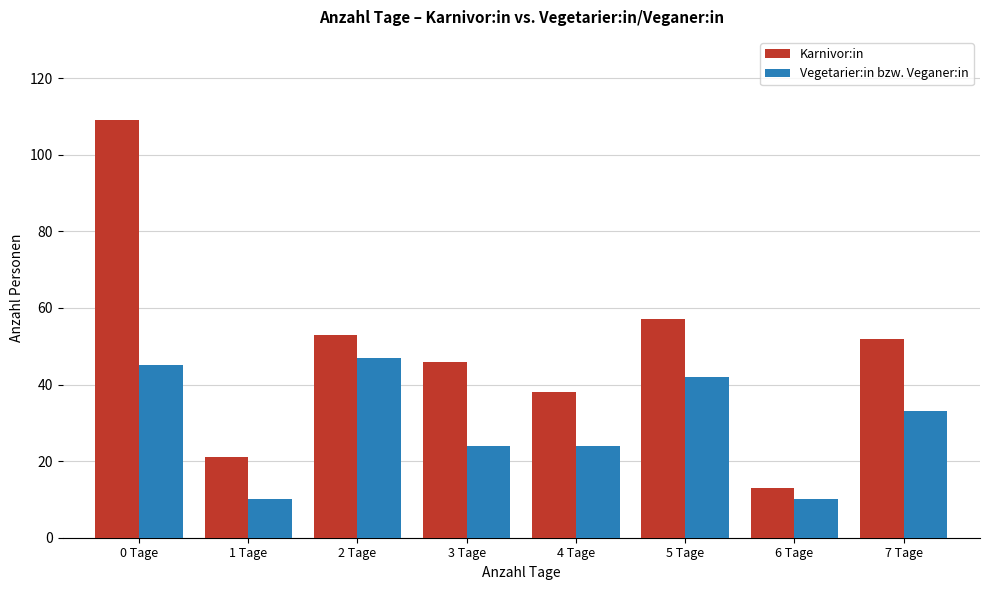

Reading left to right, transcribe all the data shown in this chart.

Karnivor:in: 109	21	53	46	38	57	13	52
Vegetarier:in bzw. Veganer:in: 45	10	47	24	24	42	10	33